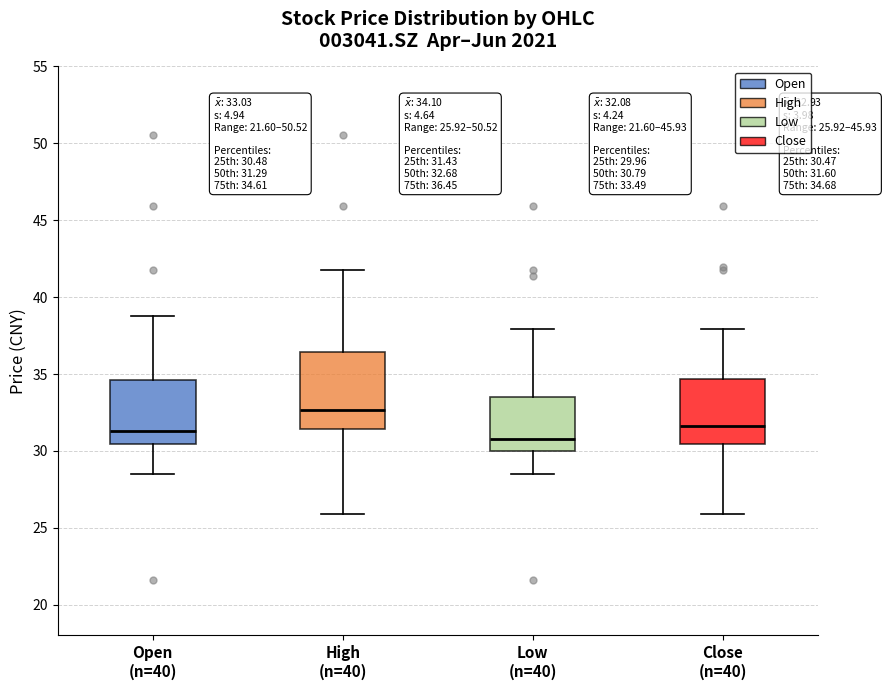

Which box is the tallest, from its lower edge to its upper edge?

High (n=40)